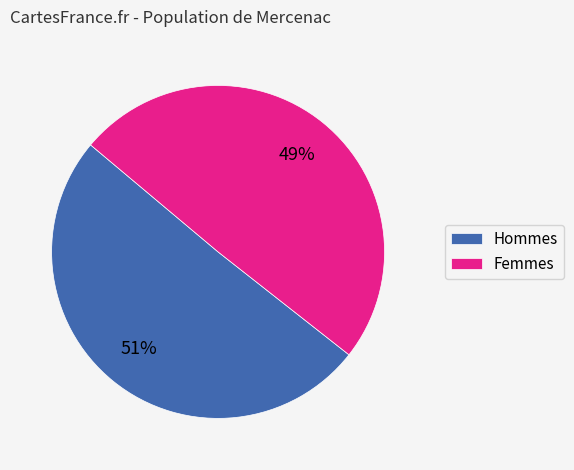

Is the sum of Femmes and Hommes greater than half?

Yes